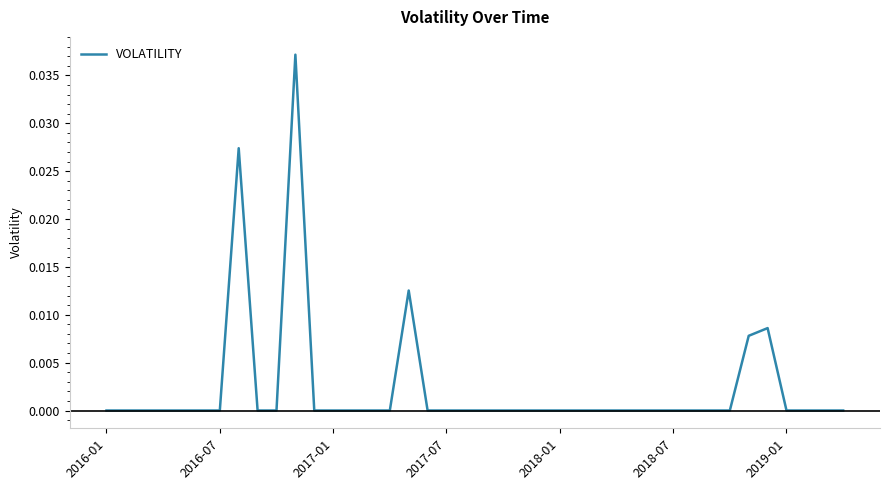

Does the chart have visible grid lines?

No